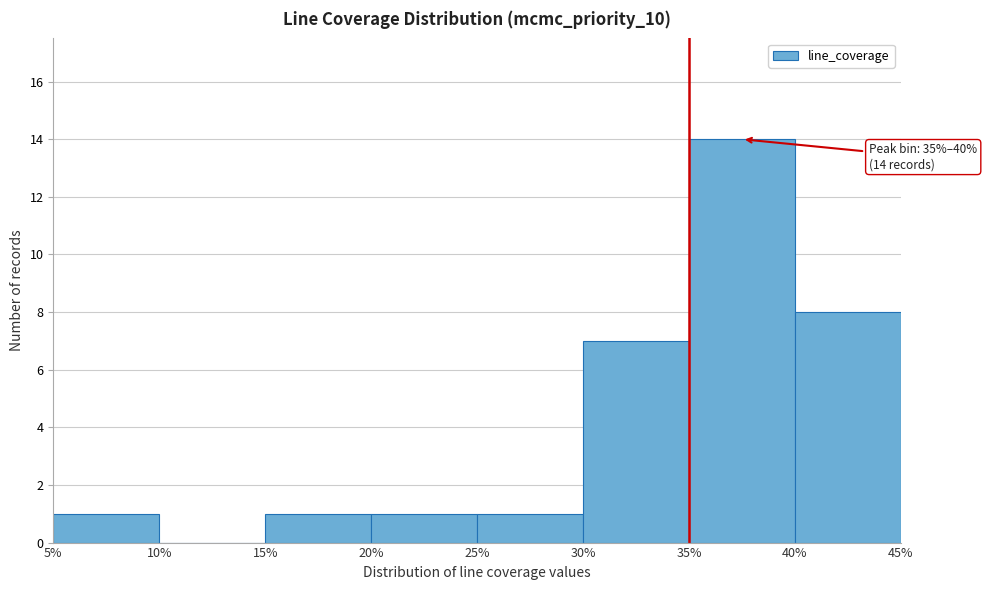

Which range on the x-axis has the tallest bar?

35% to 40%